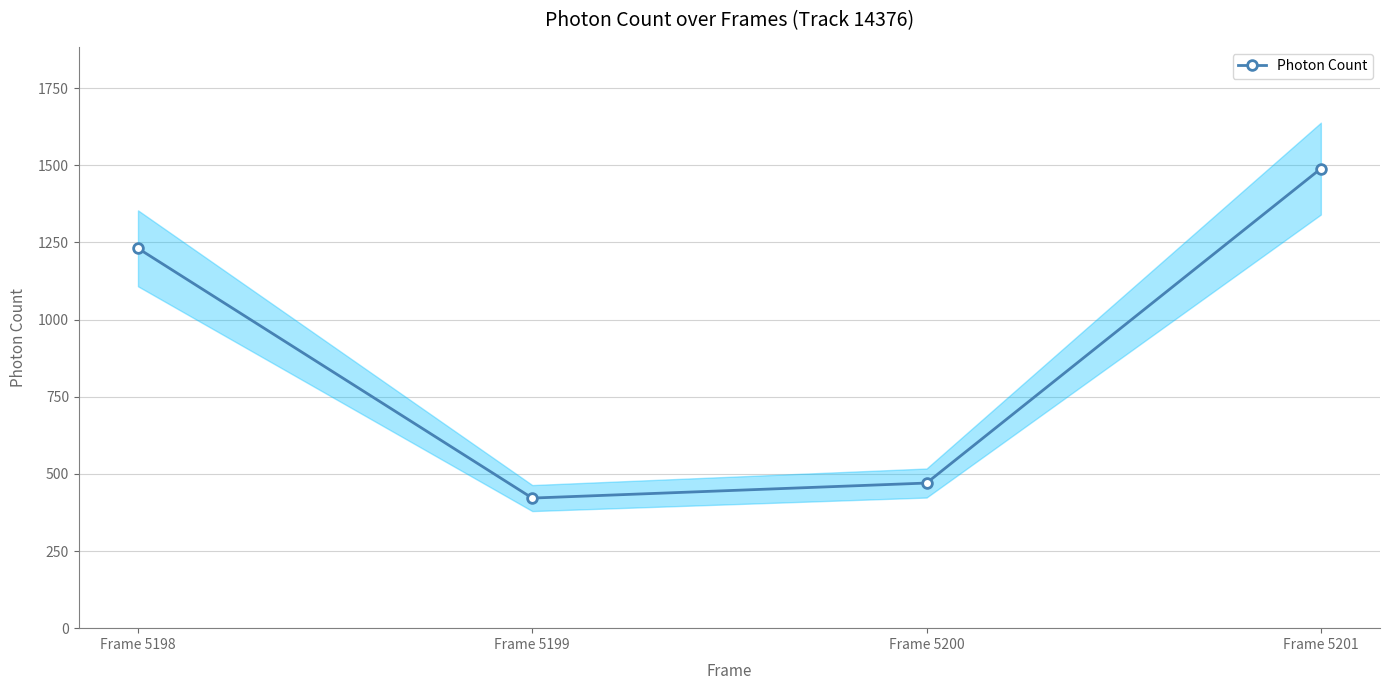

Reading left to right, extract all data points from this chart.

Frame 5198=1231.0	Frame 5199=421.6	Frame 5200=470.3	Frame 5201=1489.3